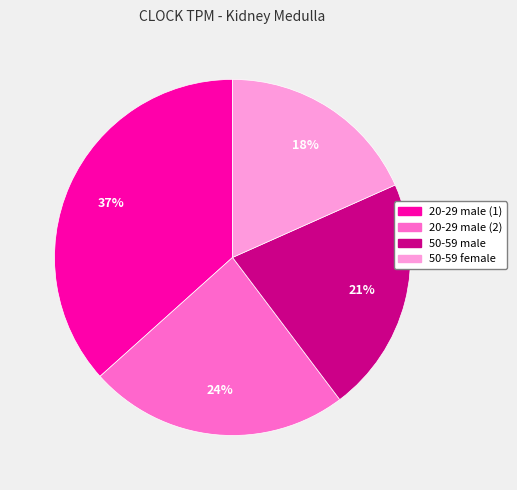

Count the number of slices in the pie.

4